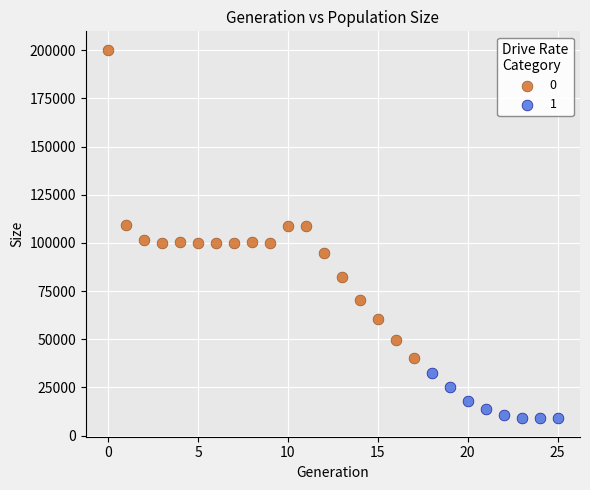

Which series contains the lowest Y value?

1